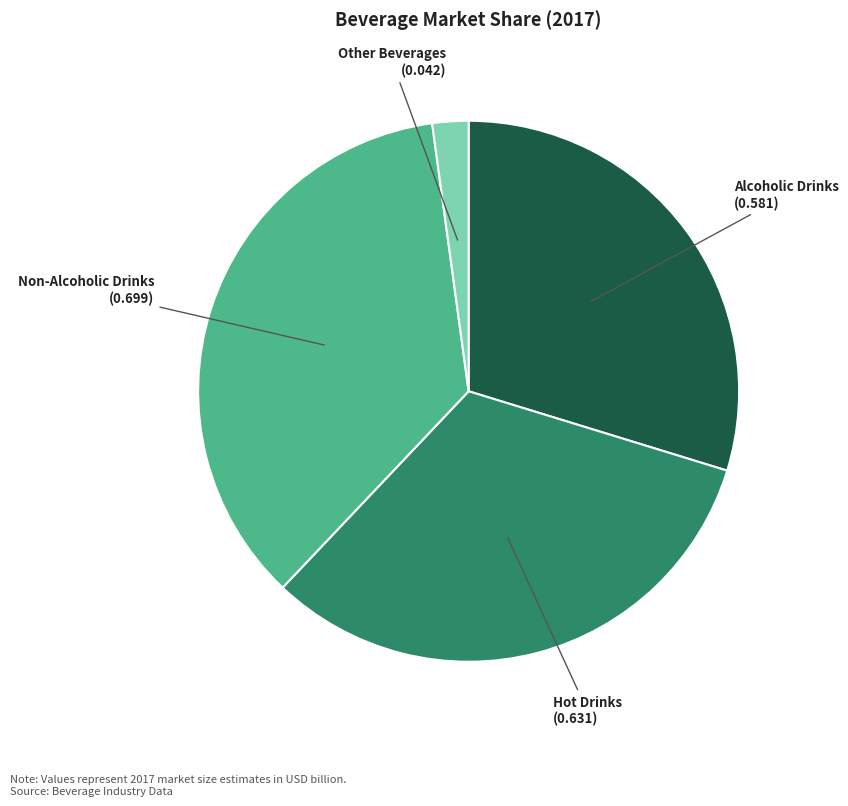

The Alcoholic Drinks slice represents 30% of the pie. True or false?

True